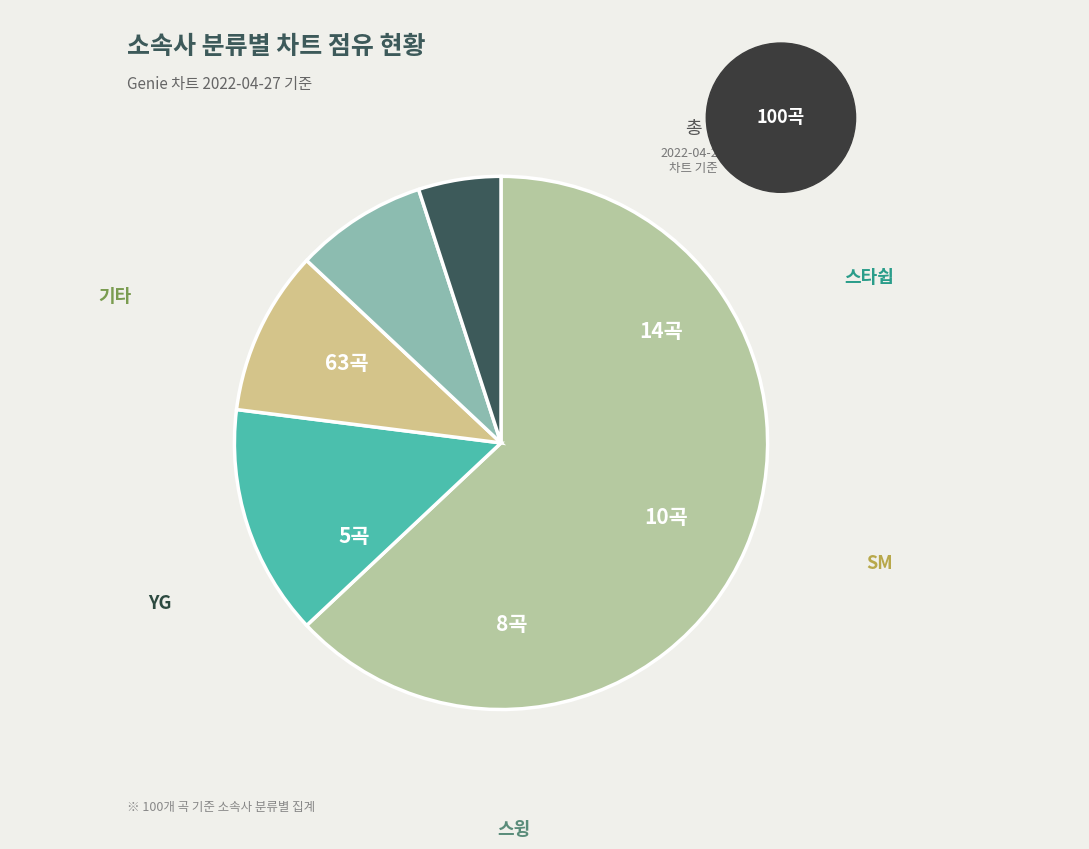

What is the majority slice?

기타